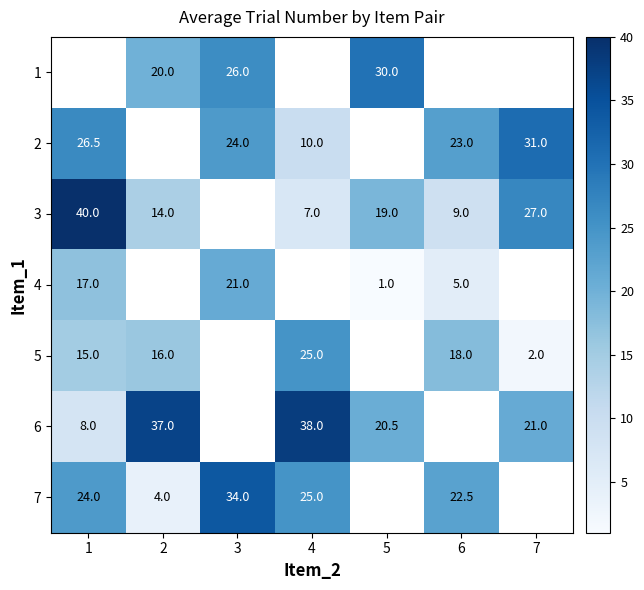

Where is 4 nearest to the value 11?

1